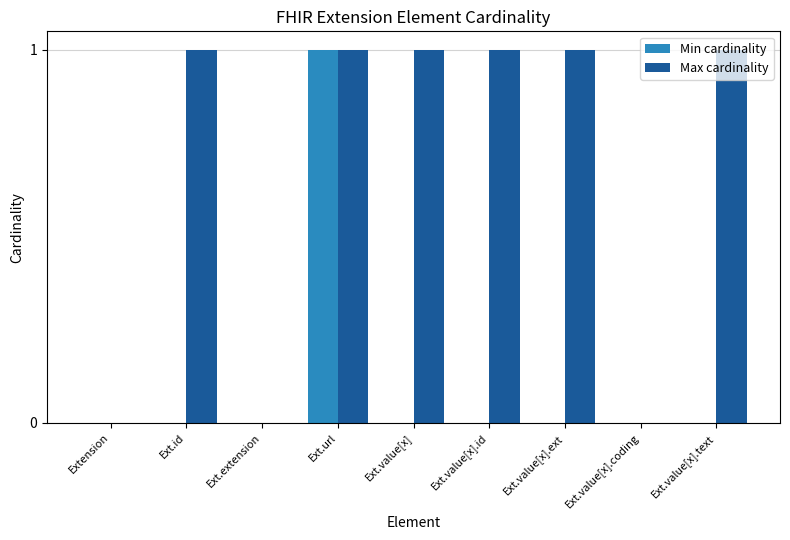

Are the bars grouped side by side (vs. stacked)?

Yes